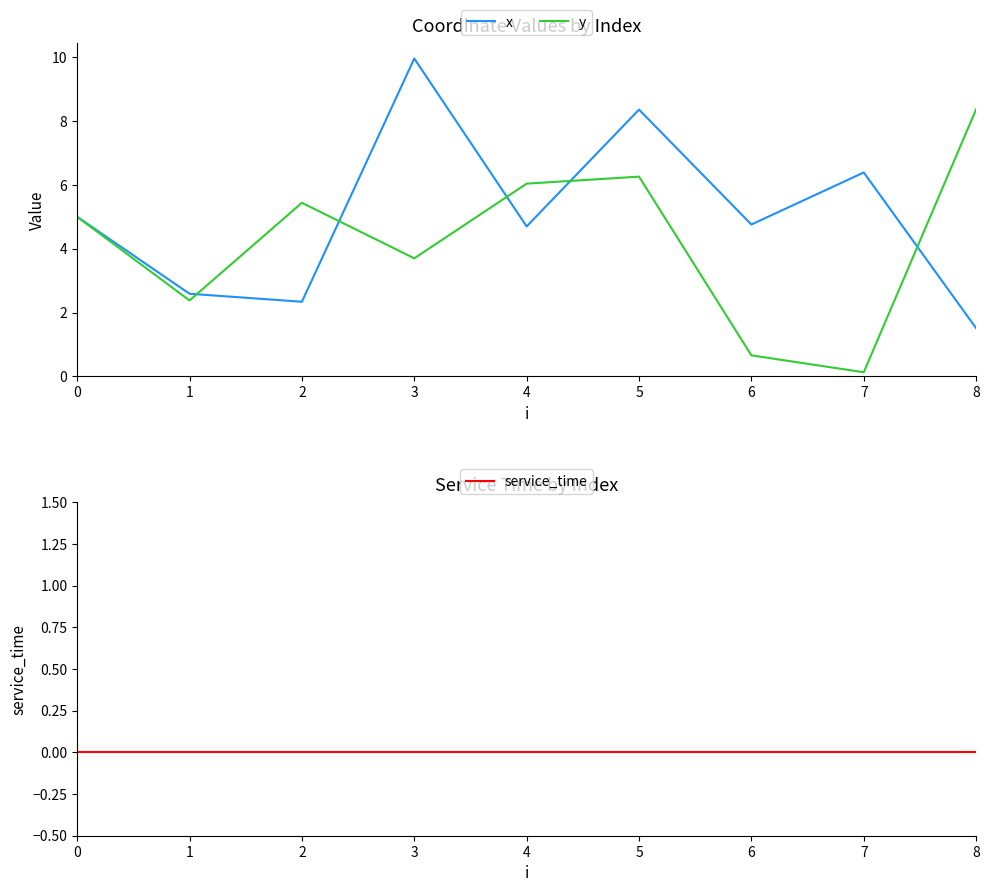

True or false: x and y intersect in this chart.

True